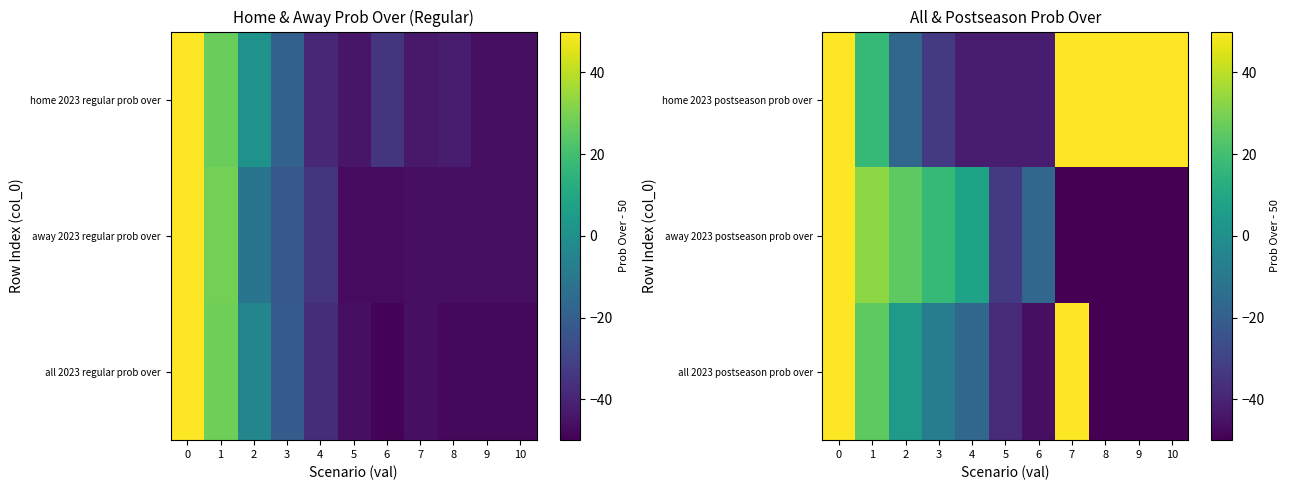

What is the difference between the highest and lowest values at 6?

29